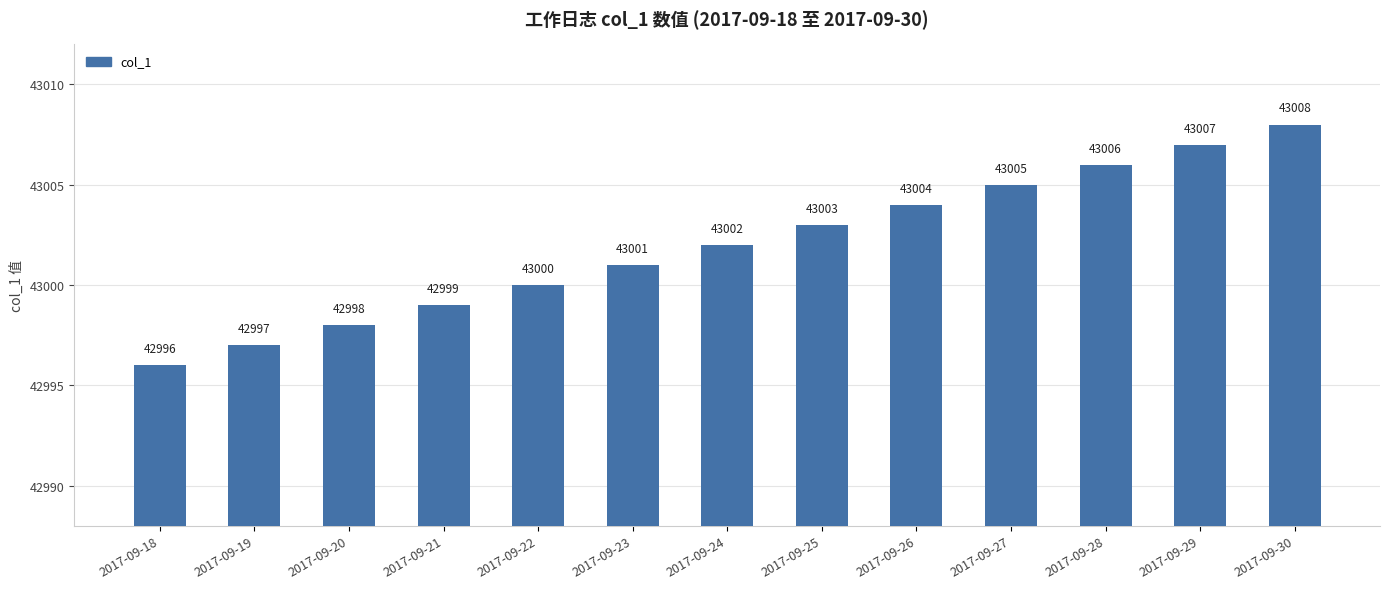

Rank the categories by value from lowest to highest.

2017-09-18, 2017-09-19, 2017-09-20, 2017-09-21, 2017-09-22, 2017-09-23, 2017-09-24, 2017-09-25, 2017-09-26, 2017-09-27, 2017-09-28, 2017-09-29, 2017-09-30